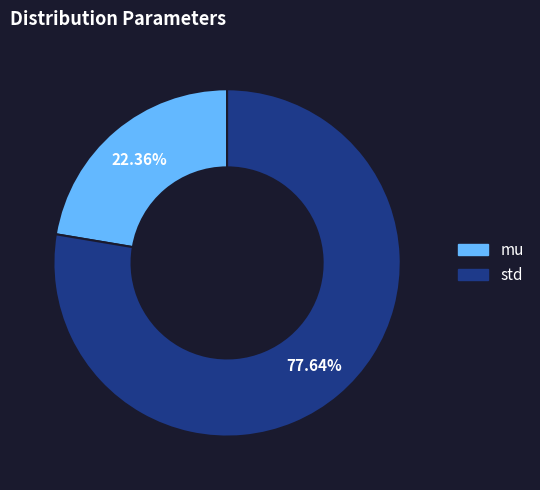

Which slice is the largest?

std